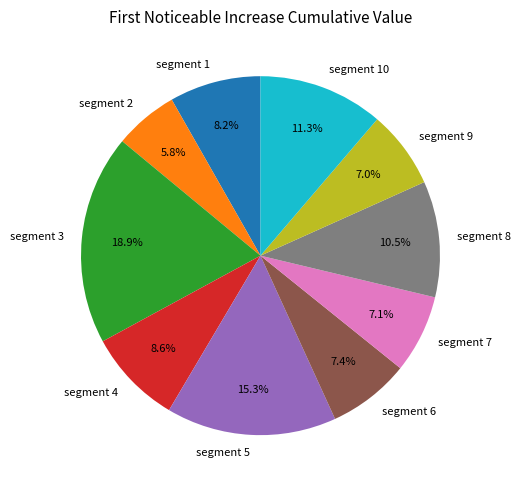

What is the largest slice in the pie chart?

segment 3